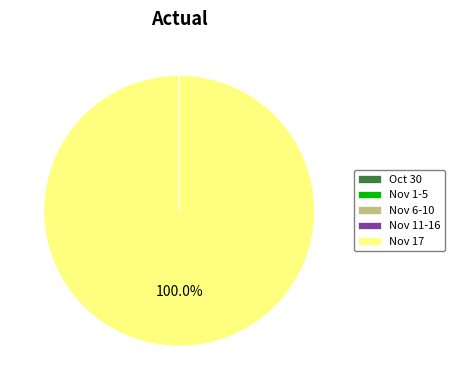

Which slice is the largest?

Nov 17